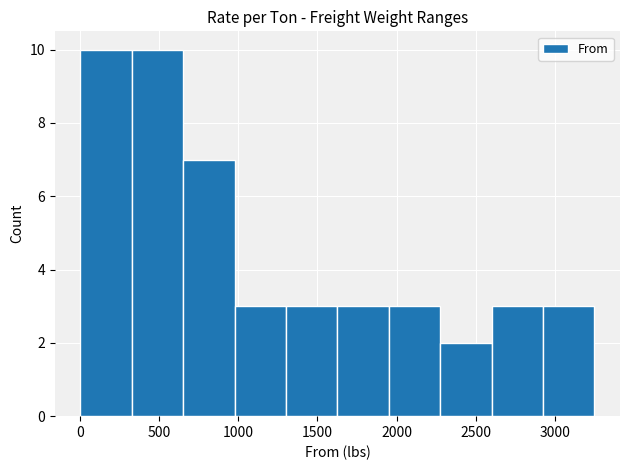

What is the height of the bar covering 0 to 350 on the x-axis? Neither the bar edges nor the heights are printed on the chart, so give them approximately, as read against the axes.

10